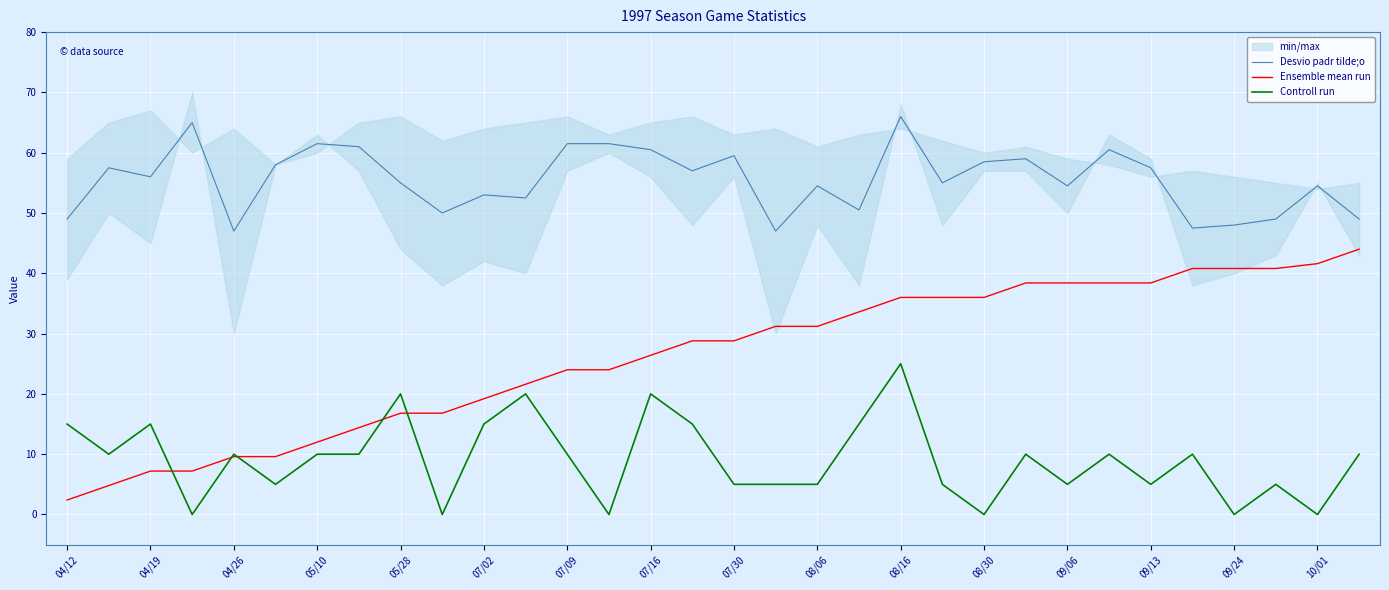

Which series ends up on top after the final intersection of Controll run and Ensemble mean run?

Ensemble mean run